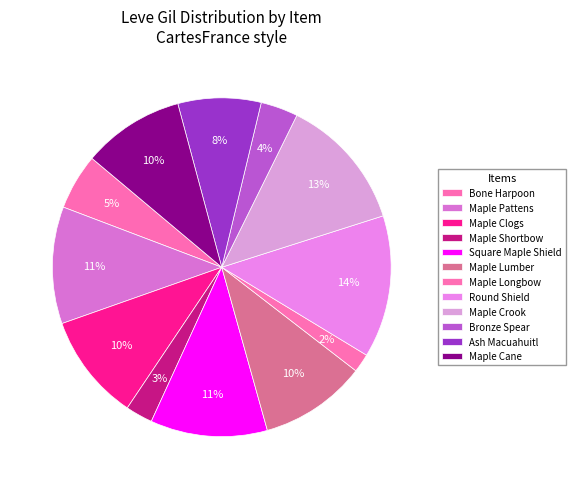

How many segments does this pie chart have?

12